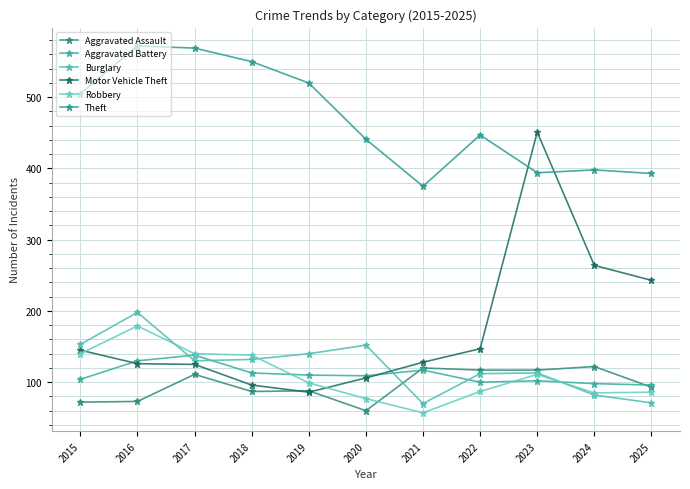

Reading left to right, list all the values displayed in this chart.

Aggravated Assault: 2015=72	2016=73	2017=111	2018=87	2019=88	2020=60	2021=120	2022=117	2023=117	2024=122	2025=93
Aggravated Battery: 2015=104	2016=130	2017=138	2018=113	2019=110	2020=109	2021=117	2022=100	2023=102	2024=98	2025=96
Burglary: 2015=153	2016=198	2017=130	2018=132	2019=140	2020=152	2021=70	2022=112	2023=113	2024=82	2025=71
Motor Vehicle Theft: 2015=145	2016=126	2017=125	2018=96	2019=86	2020=106	2021=128	2022=147	2023=451	2024=264	2025=243
Robbery: 2015=140	2016=179	2017=140	2018=138	2019=99	2020=77	2021=57	2022=87	2023=111	2024=85	2025=86
Theft: 2015=505	2016=572	2017=569	2018=550	2019=520	2020=441	2021=375	2022=447	2023=394	2024=398	2025=393